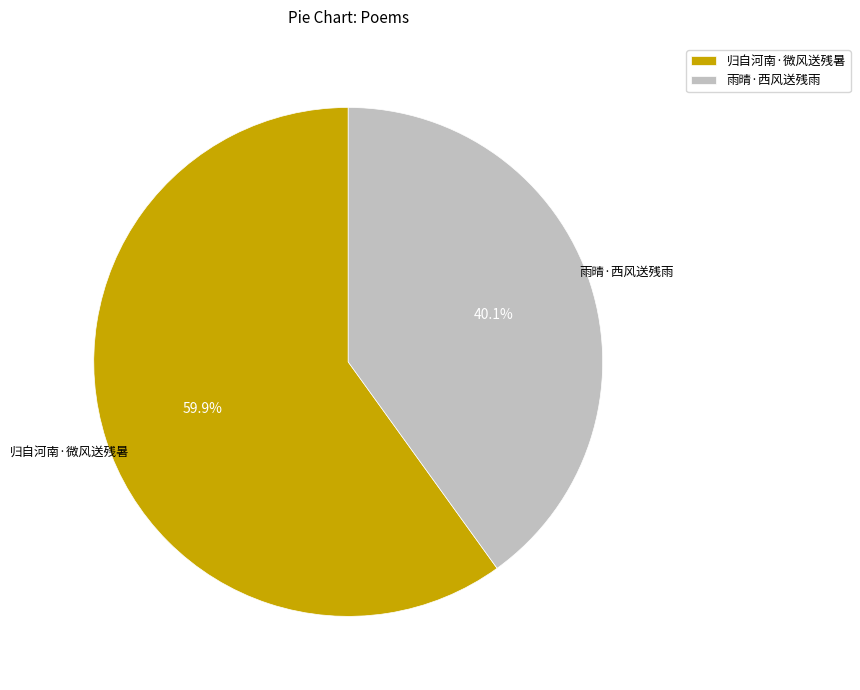

Do 归自河南·微风送残暑 and 雨晴·西风送残雨 together represent more than half of the pie?

Yes